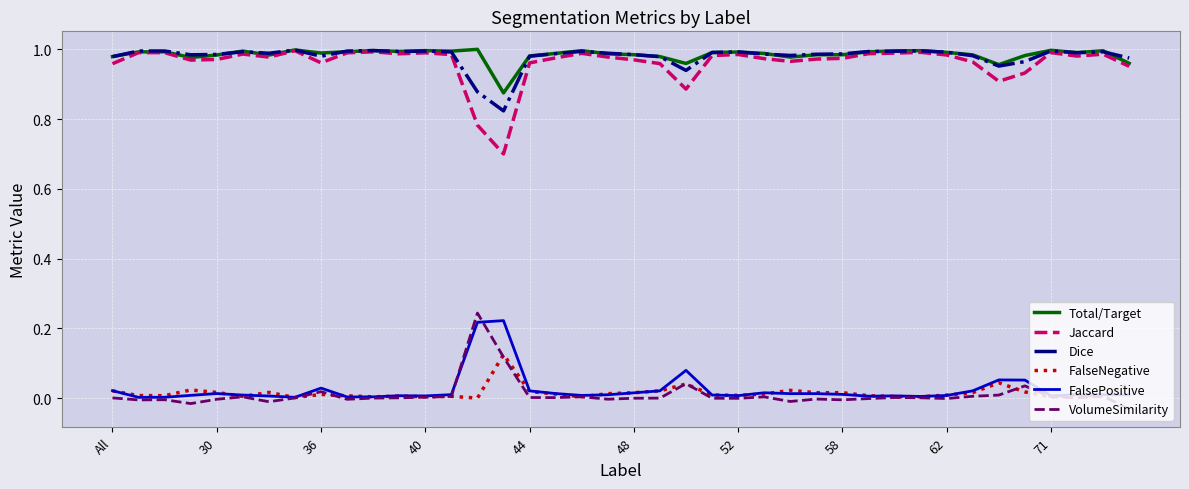

How many lines are shown in the chart?

6